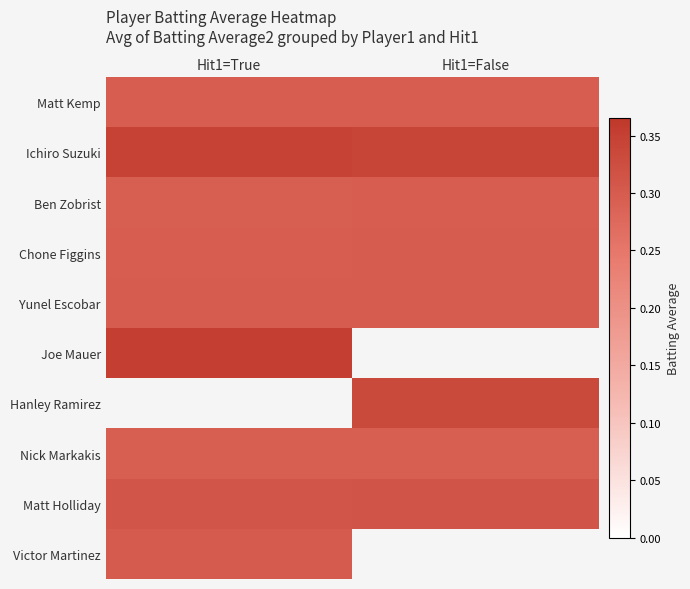

At Hit1=False, list the series in order from largest to smallest.

Ichiro Suzuki, Chone Figgins, Yunel Escobar, Joe Mauer, Hanley Ramirez, Matt Holliday, Matt Kemp, Ben Zobrist, Victor Martinez, Nick Markakis